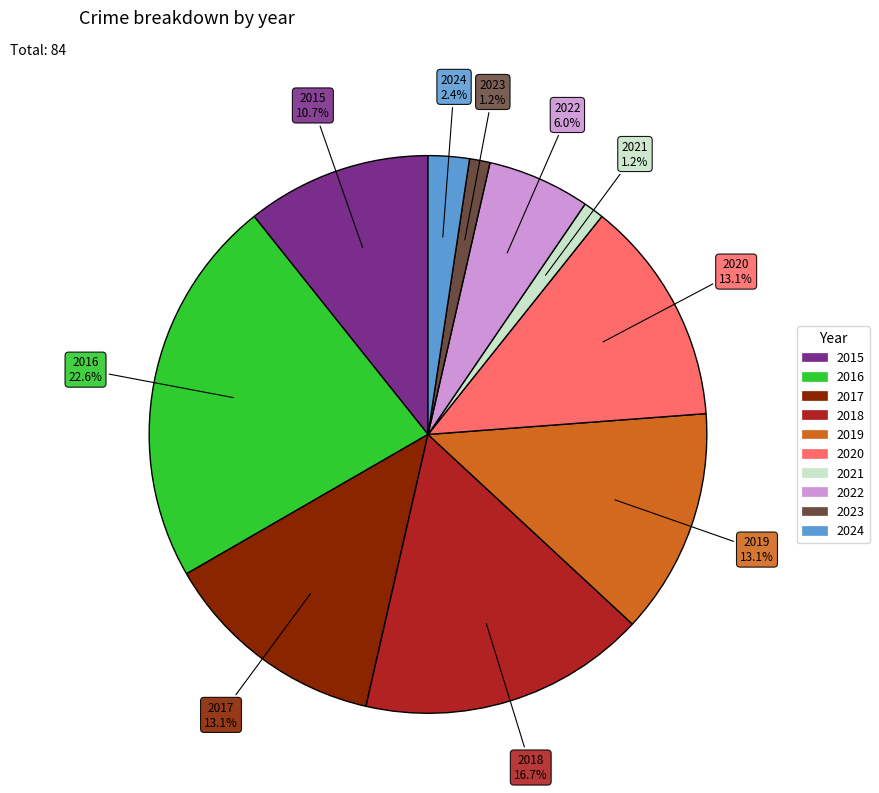

Combined, do 2016 and 2015 account for over 50%?

No